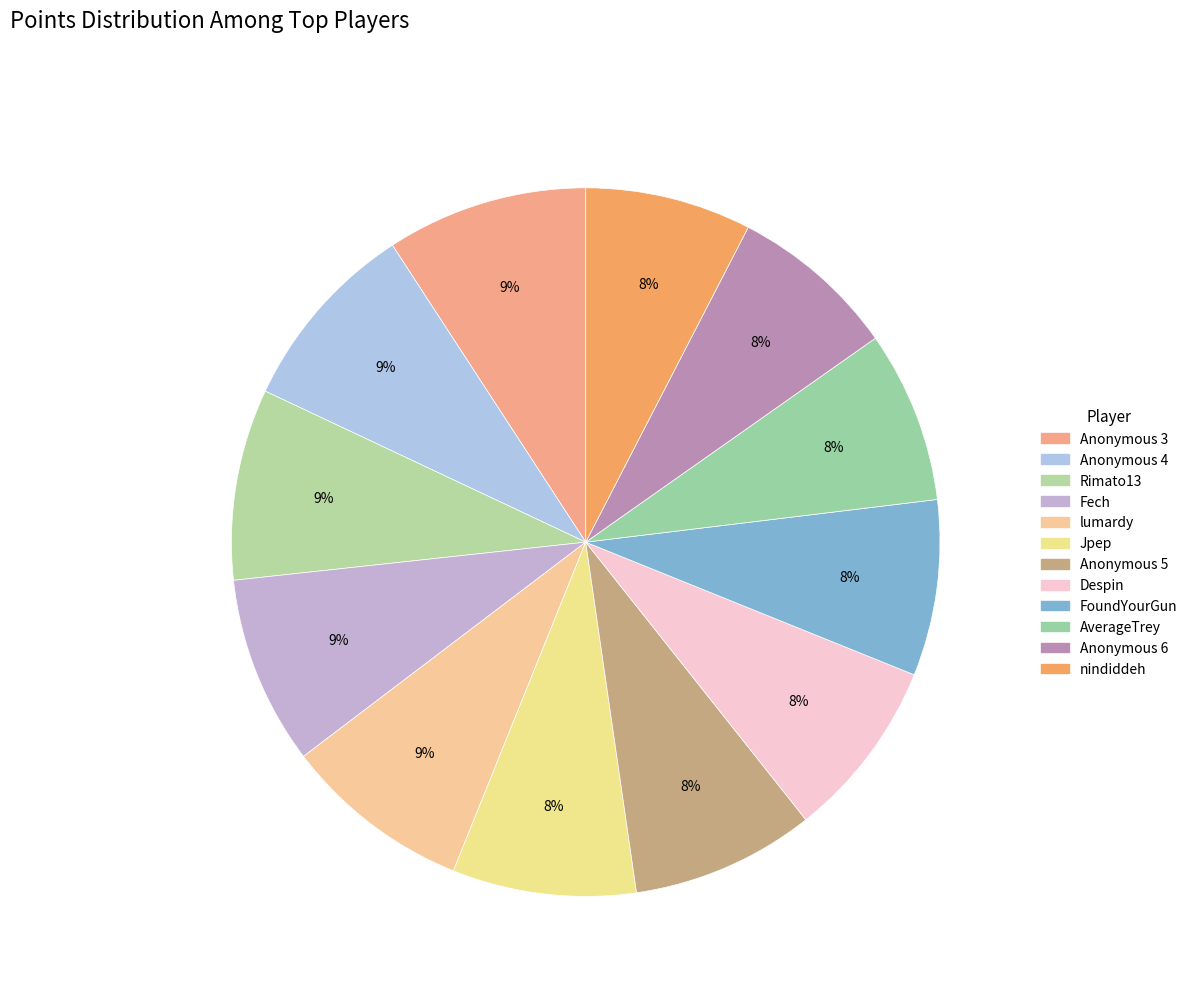

What percentage is NOT represented by FoundYourGun?

92.0%